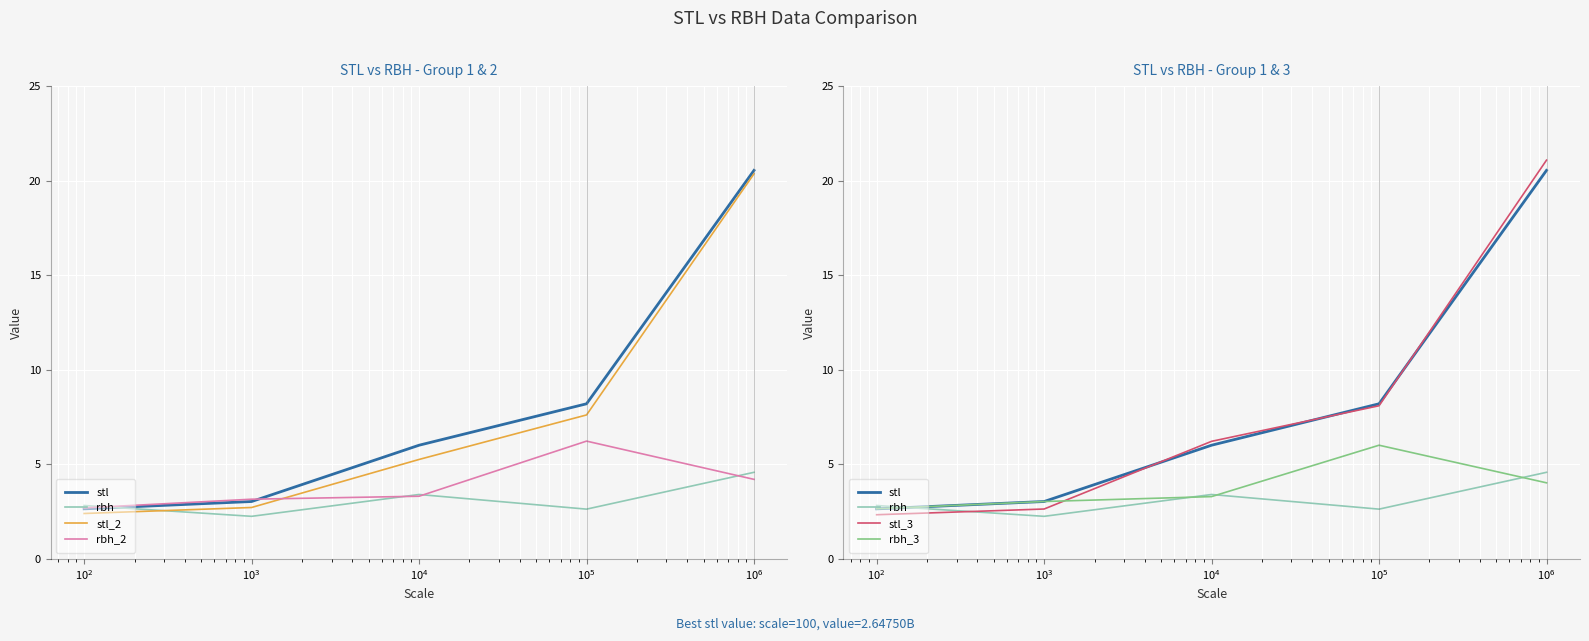

How many categories are shown in the chart?

5